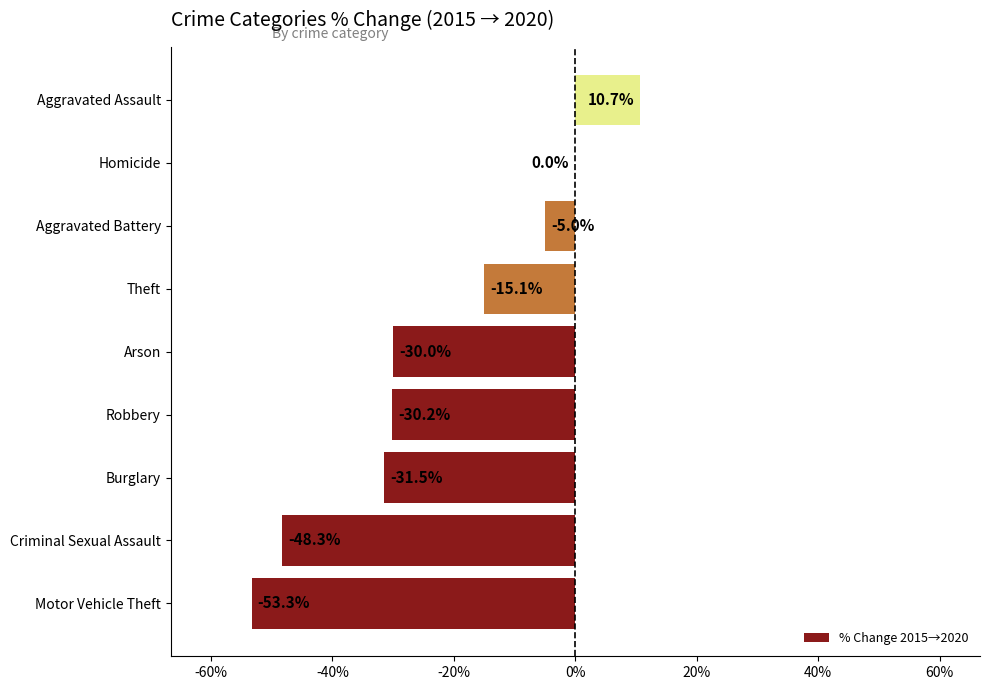

How many data points are above -30?

4